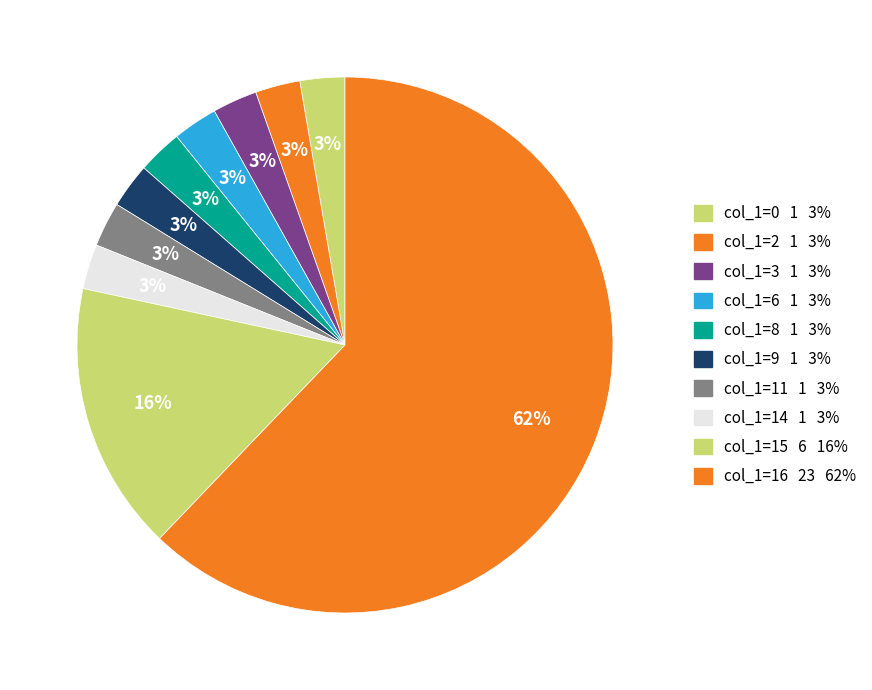

Count the number of slices in the pie.

10